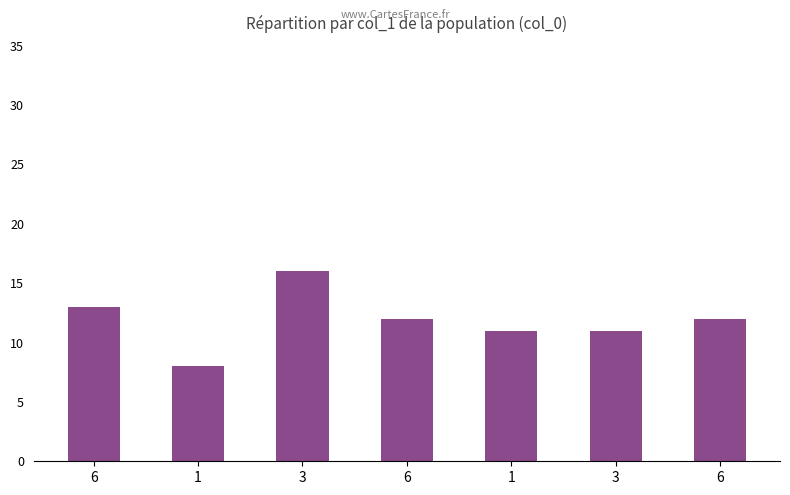

Reading left to right, transcribe all the data shown in this chart.

6=13	1=8	3=16	6=12	1=11	3=11	6=12